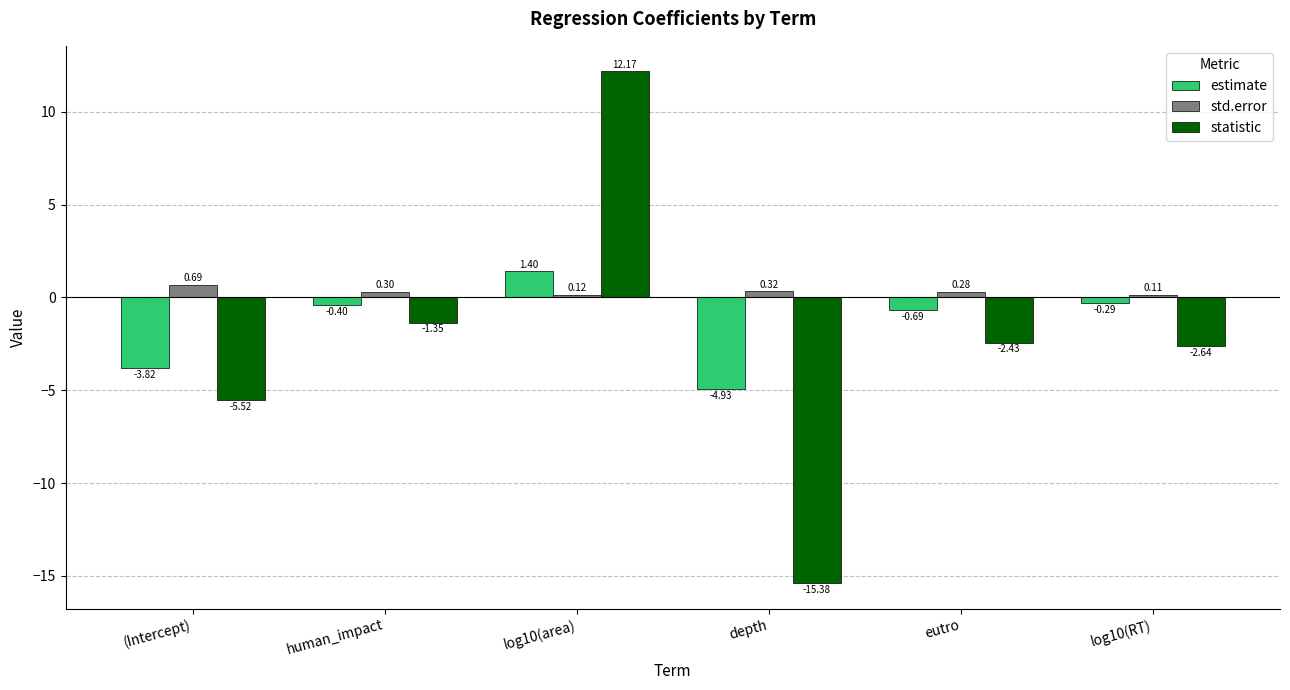

What is the spread (max minus min) of values at log10(area)?

12.1